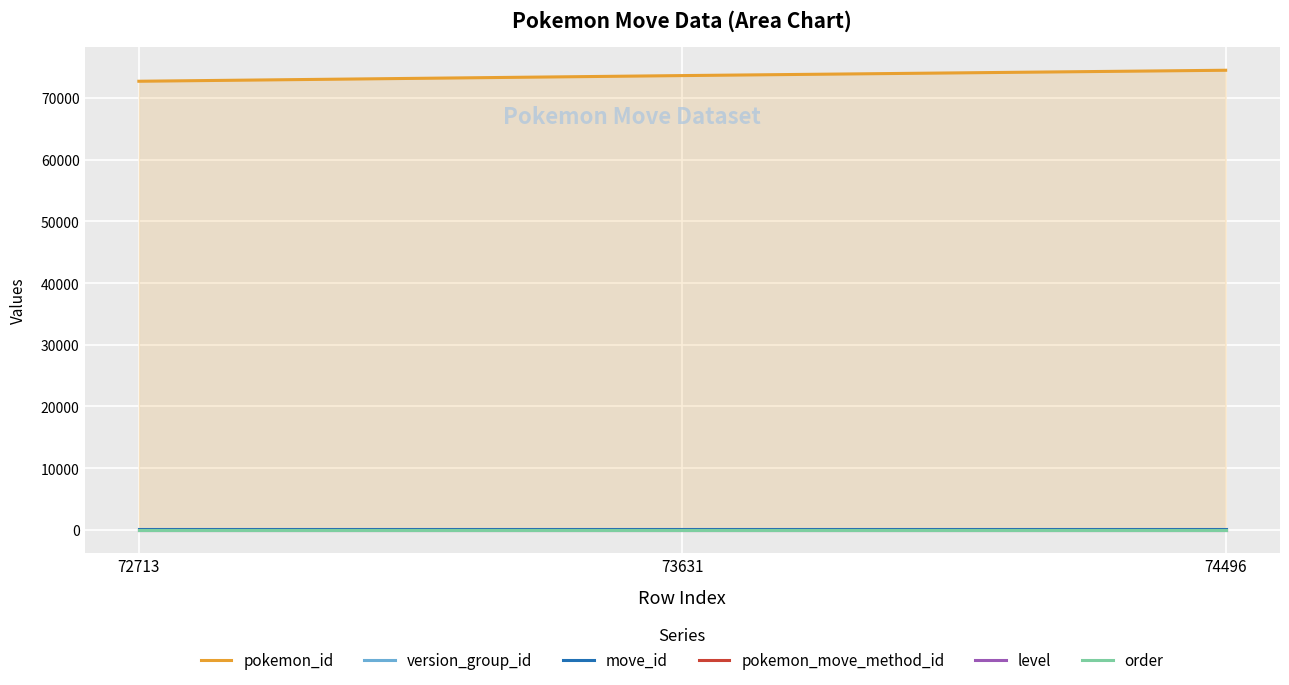

What is the average value of the pokemon_id series?

73613